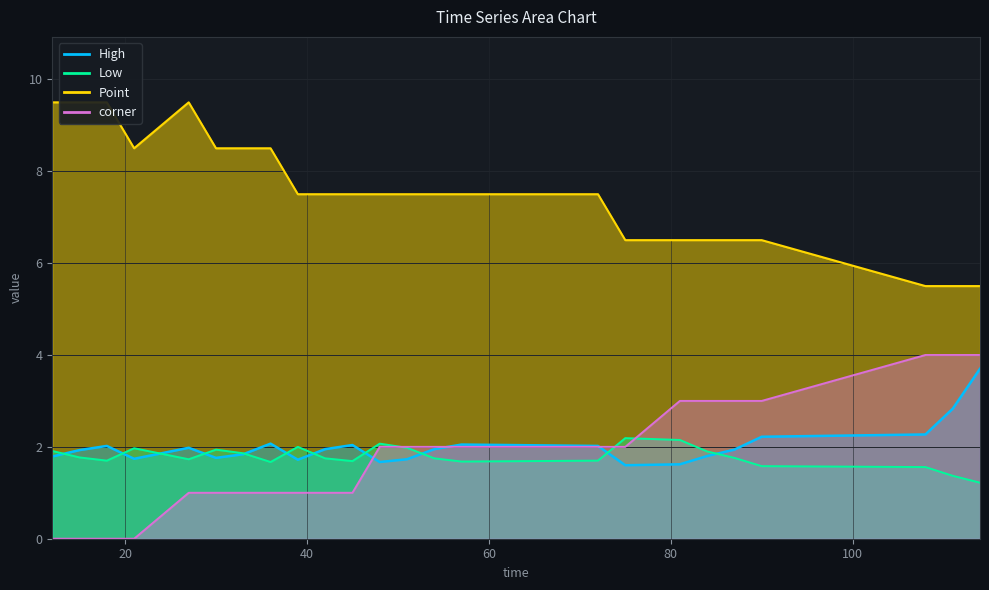

True or false: Point and High intersect in this chart.

False